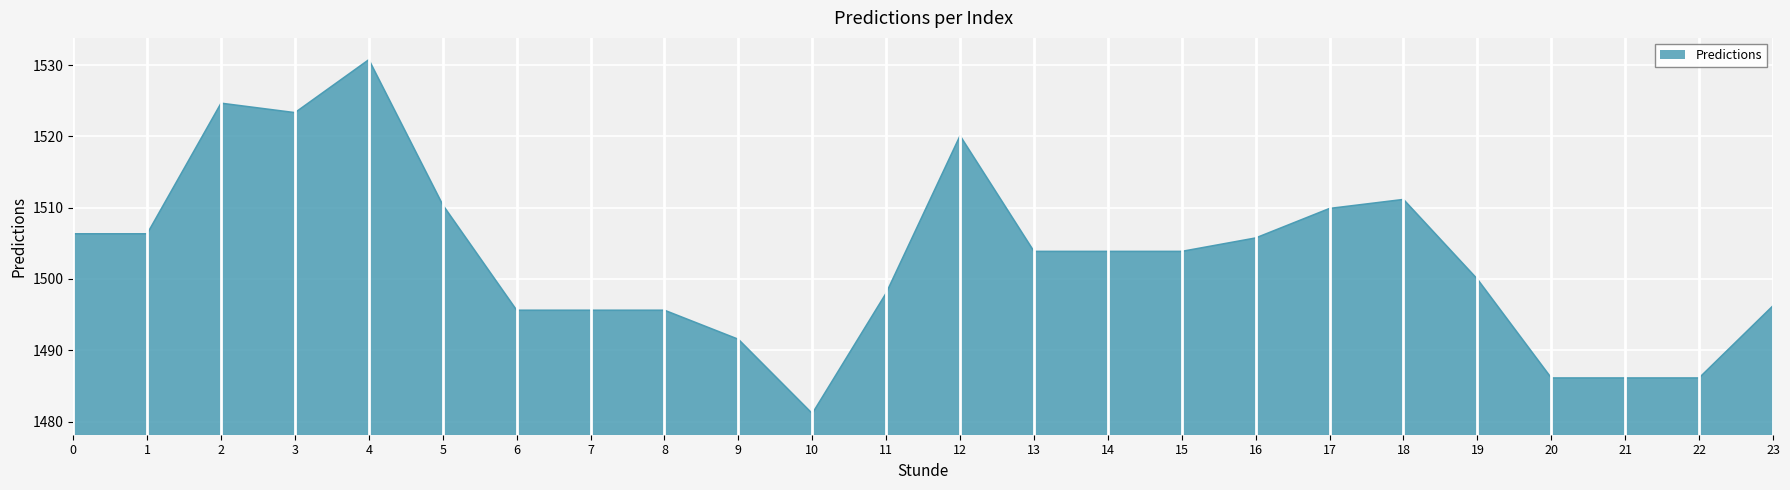

How many lines are shown in the chart?

1